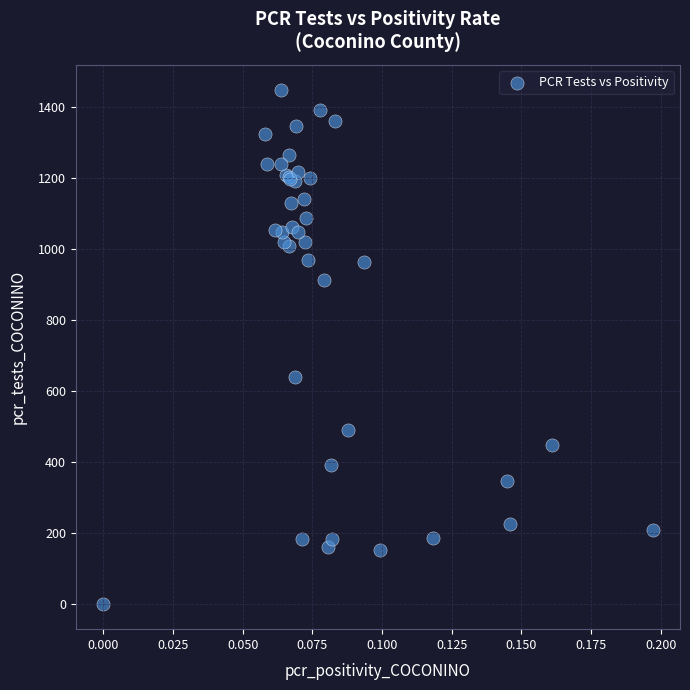

What Y value in the scatter plot is closest to 723?

638